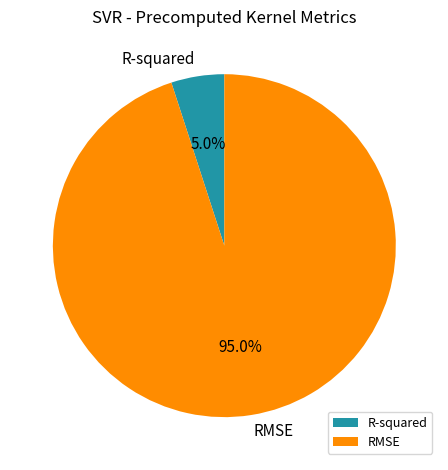

Which category accounts for the majority?

RMSE